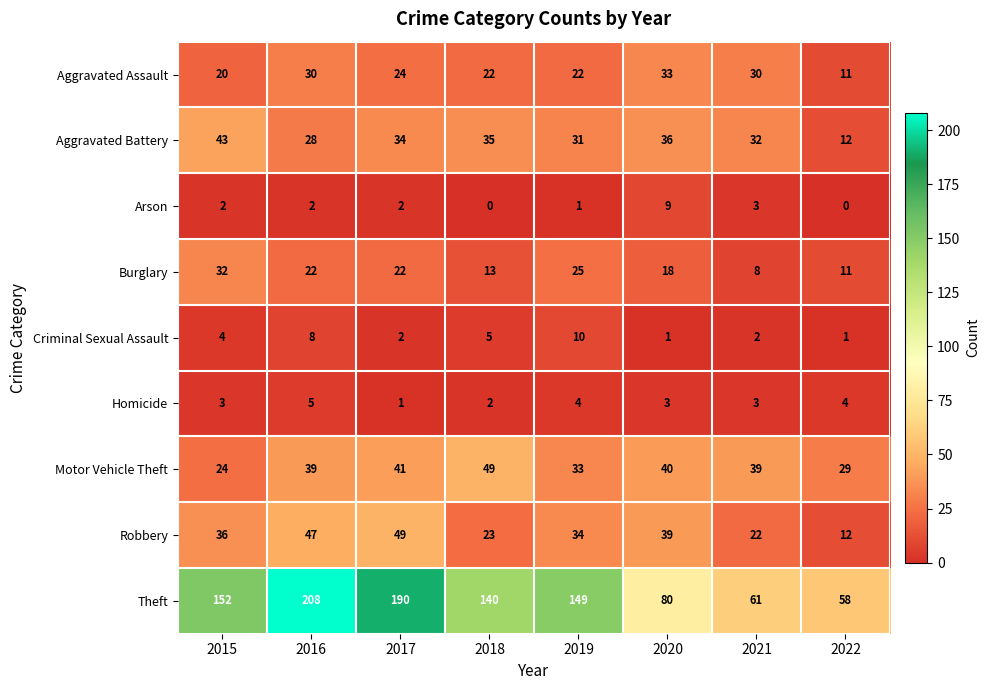

What is the sum of all Criminal Sexual Assault values?

33